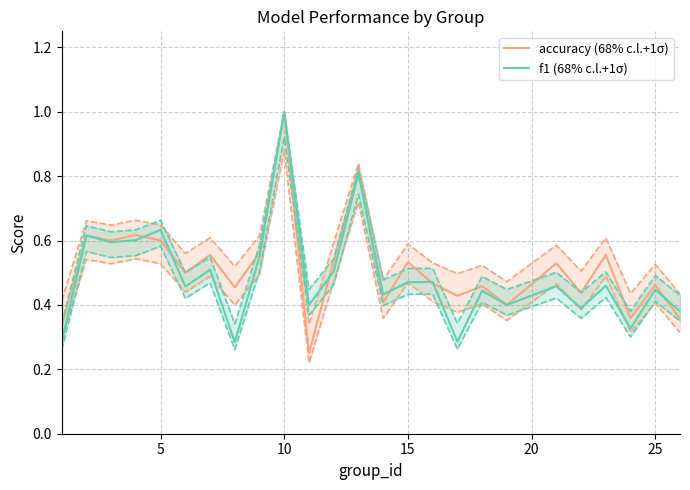

Which series has the largest total across all categories?

accuracy (68% c.l.+1σ)